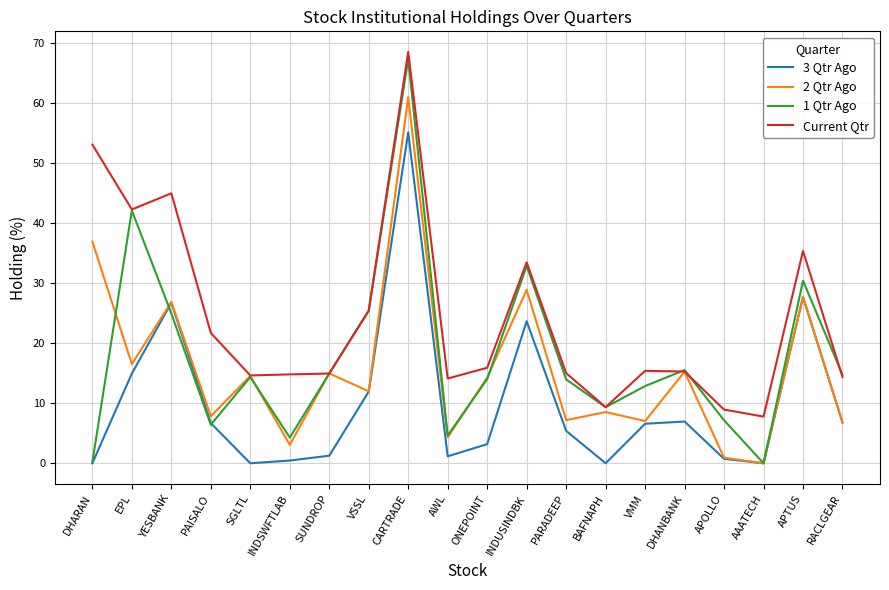

How many lines are shown in the chart?

4